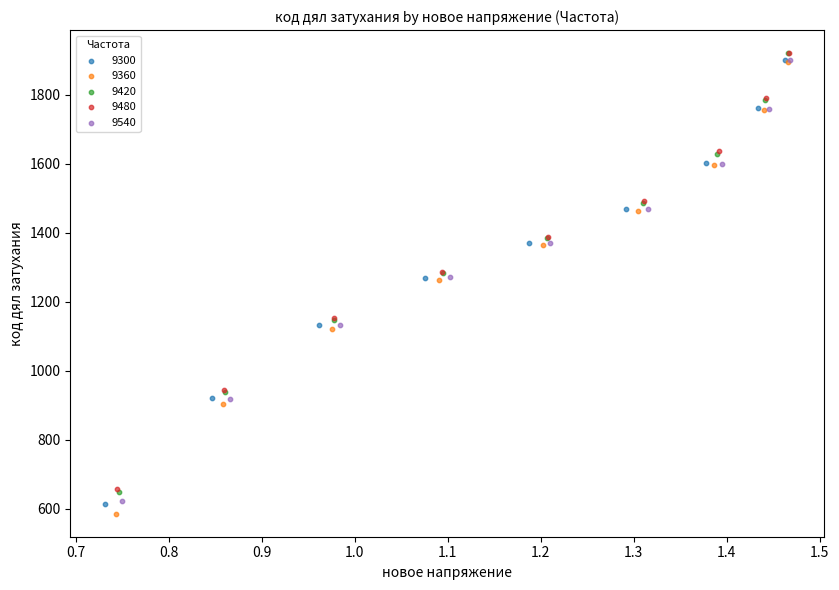

What are all the series names shown in the legend?

9300, 9360, 9420, 9480, 9540